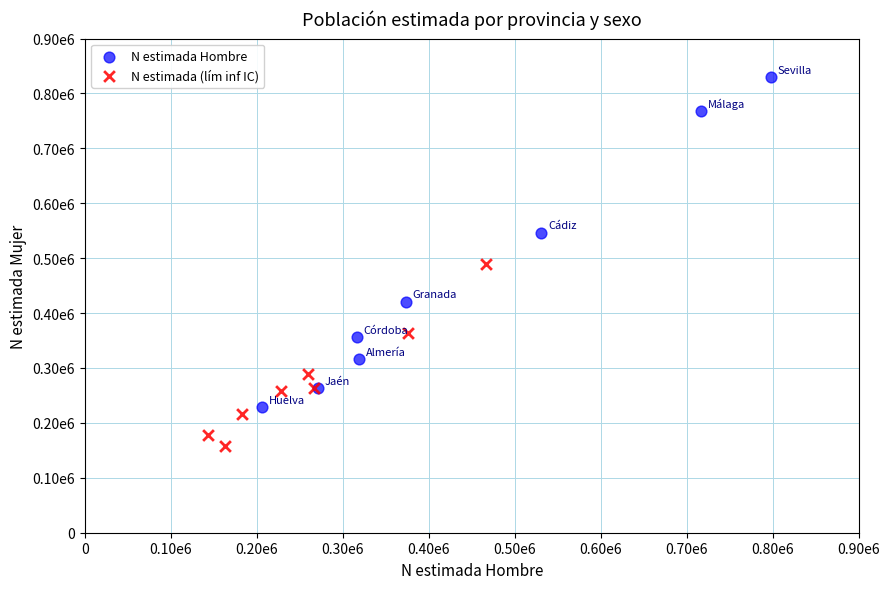

Which series has the widest spread of Y values?

N estimada Hombre